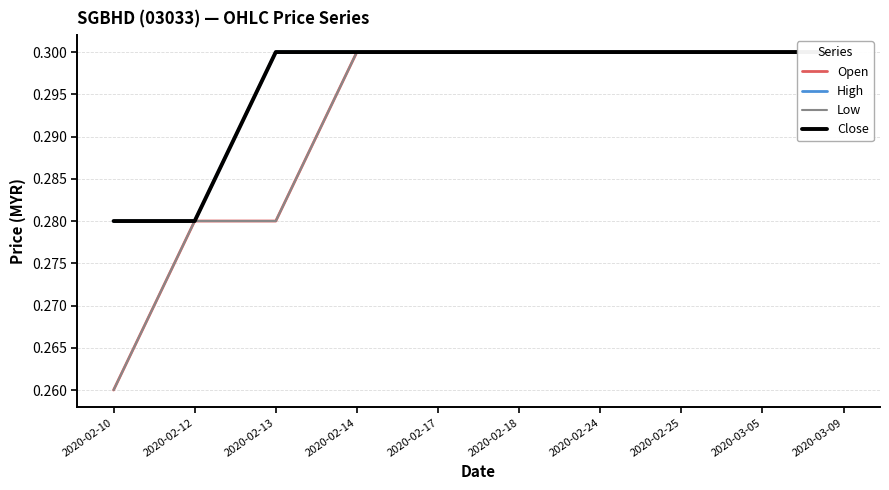

What position from the left is 2020-02-13?

3